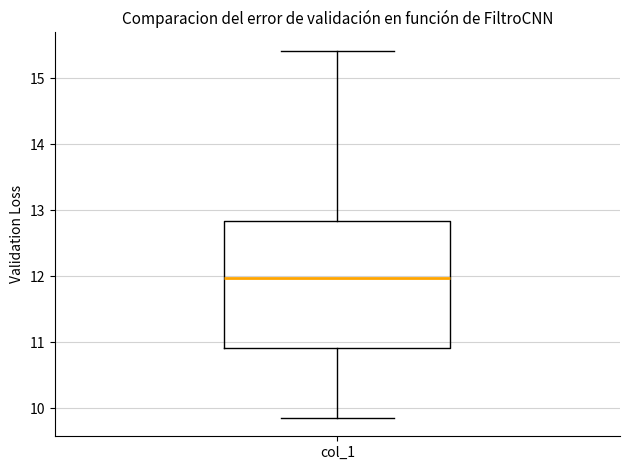

Read this box plot against the y-axis: the position of the median line, the range covered by the box, and the ends of both whiskers. The values are not printed on the chart, so give them approximately, as read against the axis.

median 12.0, box 10.9 to 12.8, whiskers 9.9 to 15.4